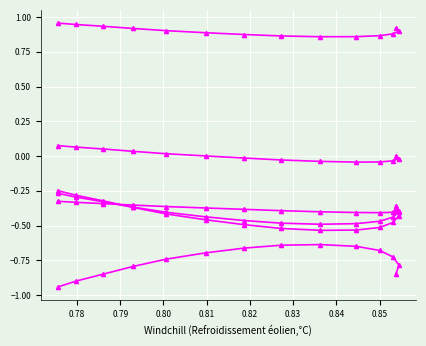

The -0.3715284696817398 series shows -0.2 at 0.84. True or false?

False